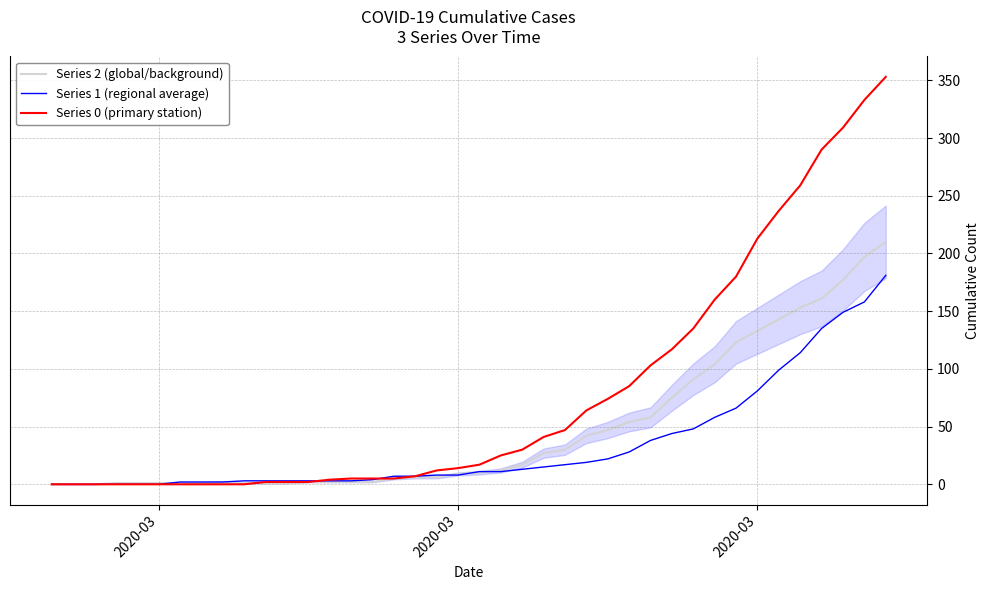

What is the maximum value shown in the chart?

353